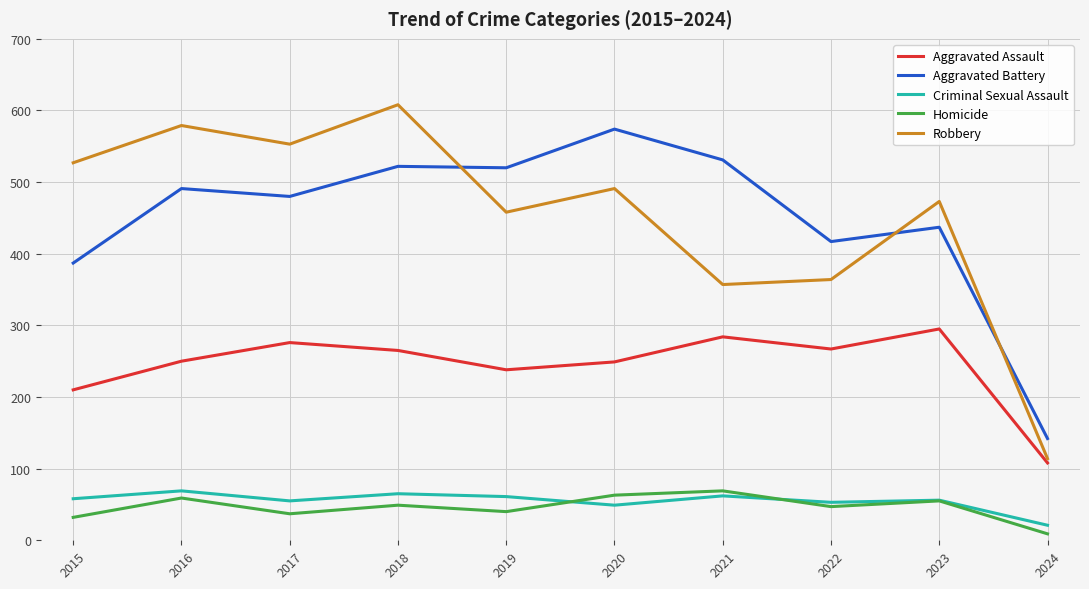

At how many categories does at least one series exceed 344?

9